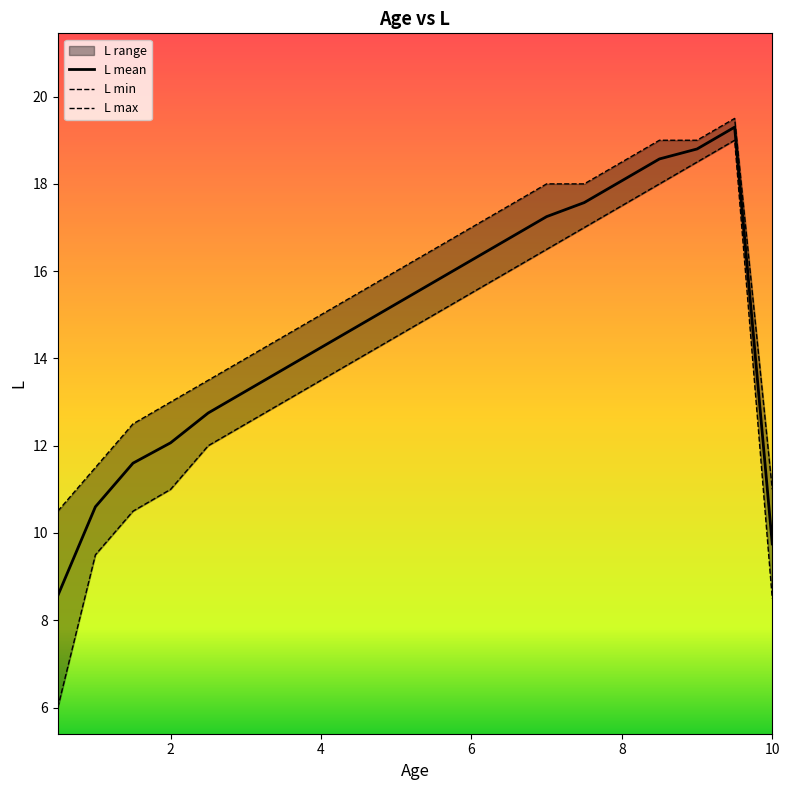

What is the difference between the maximum and minimum values in the L min series?

13.0